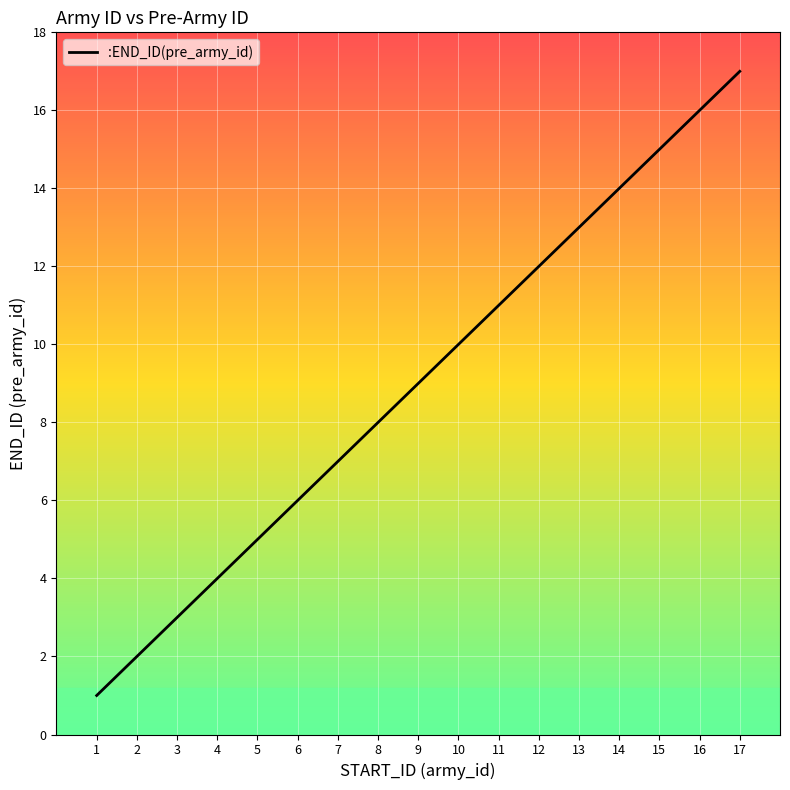

What is the difference between the values at 3 and 4?

1